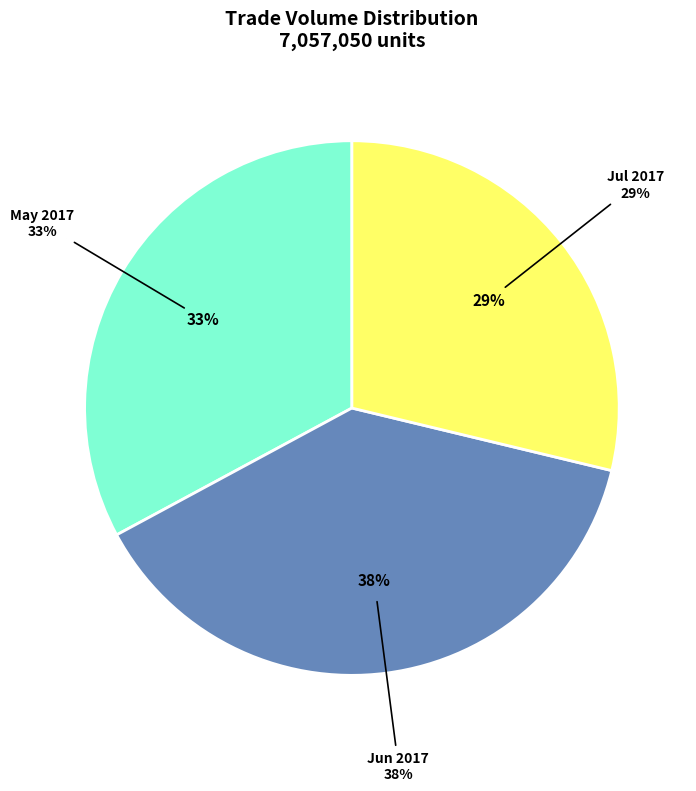

Is there any slice that represents more than half of the pie?

No